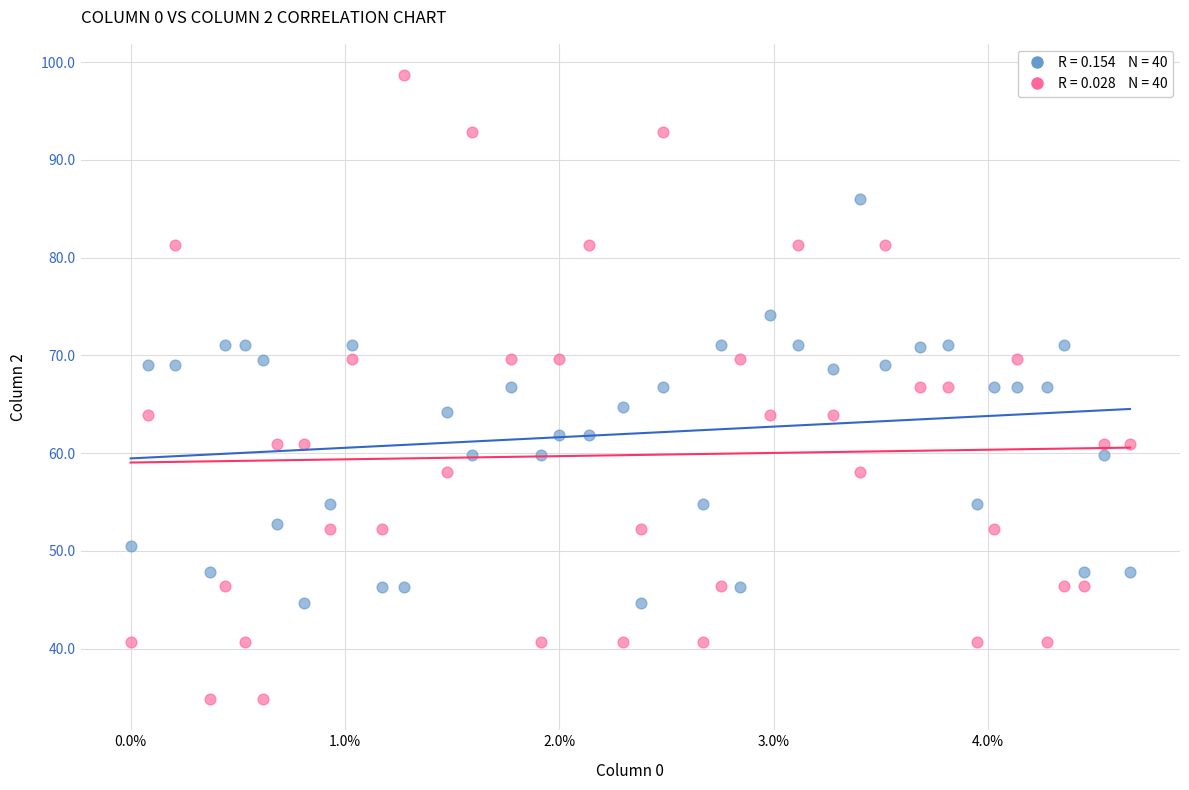

Across all data points, what is the range of X values (max minus min)?

4.7